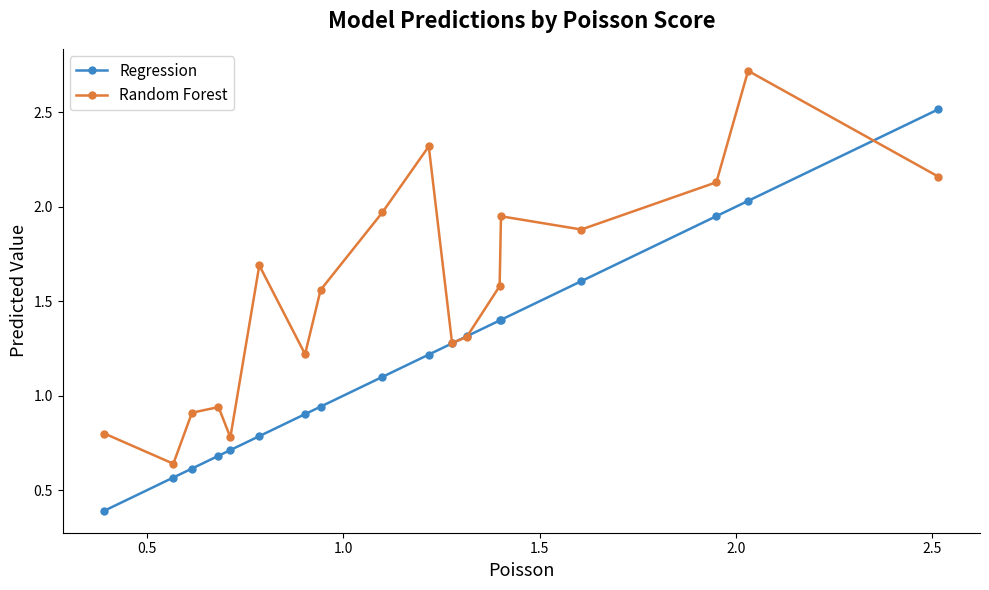

What is the average value of the Regression series?

1.2